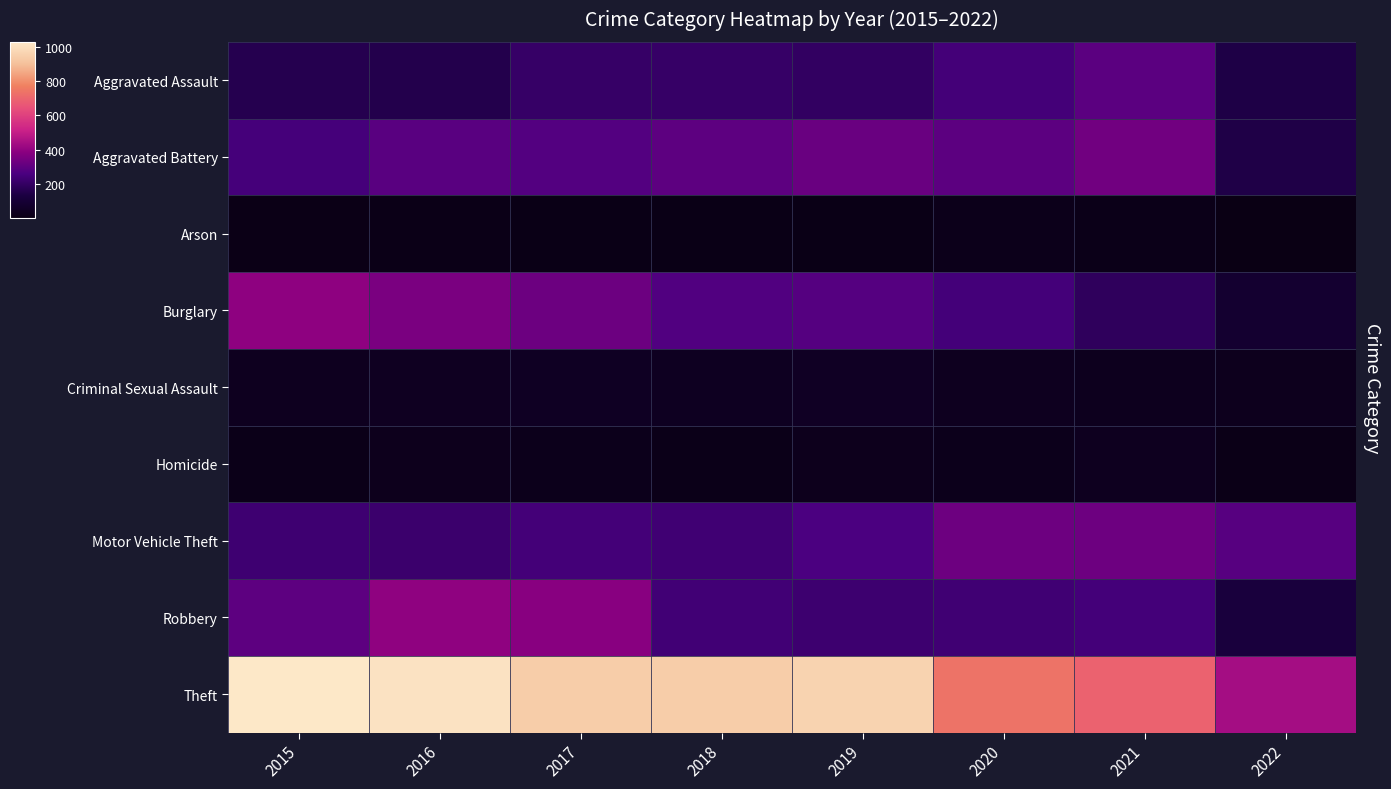

Count the number of categories in the chart.

8